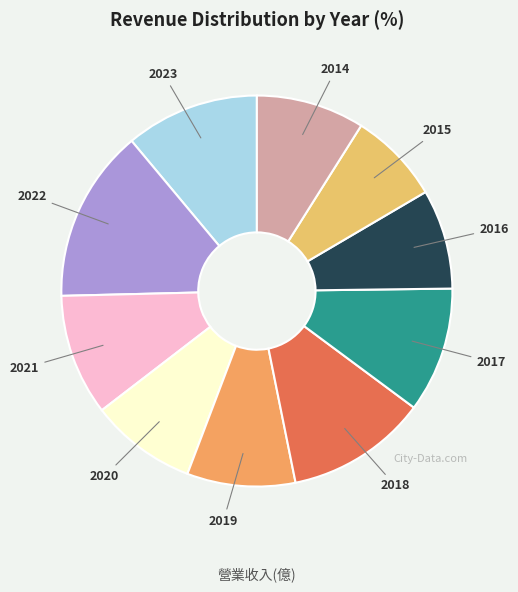

What is the smallest slice in the pie chart?

2015